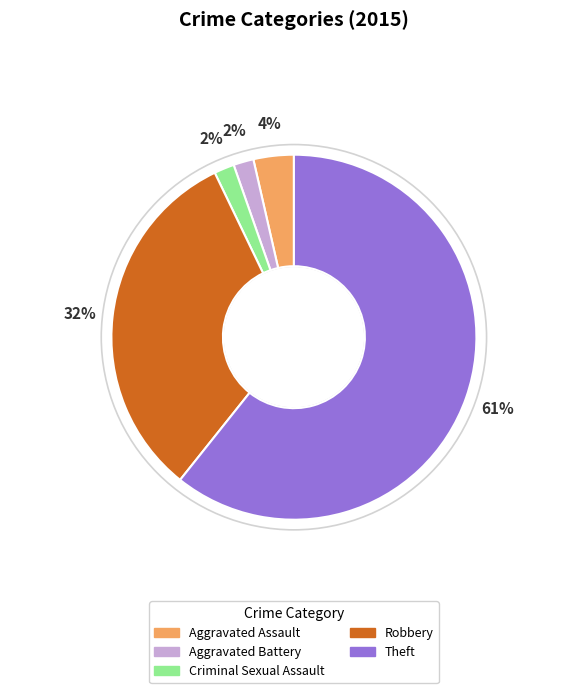

Is the sum of Criminal Sexual Assault and Theft greater than half?

Yes